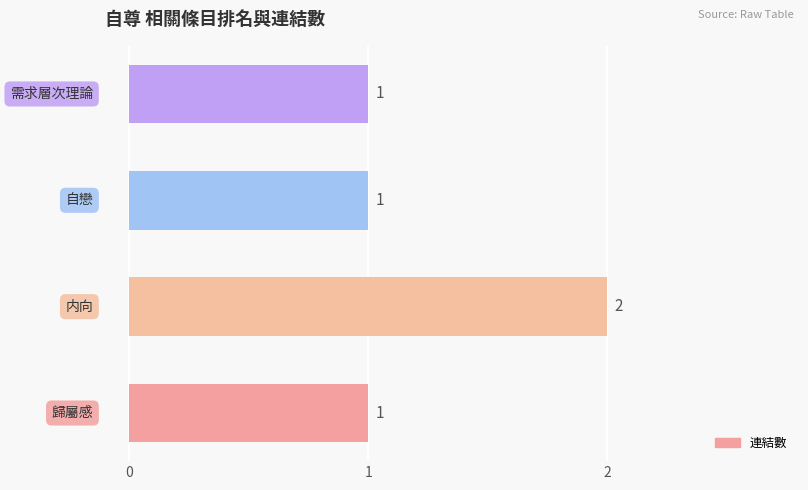

What is the sum of all values?

5